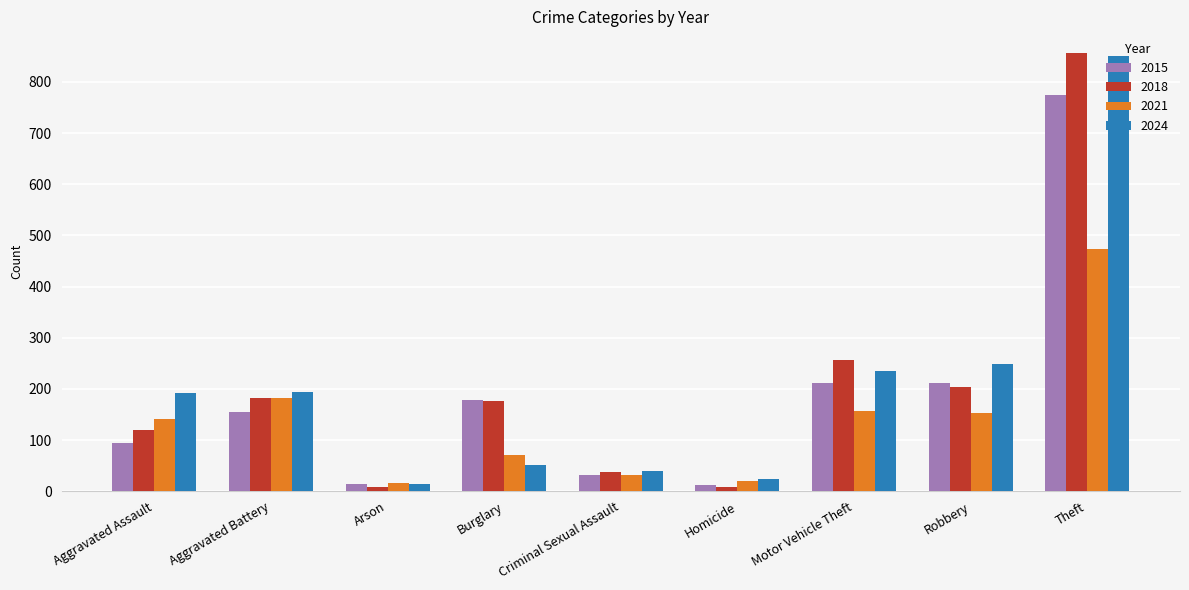

At how many categories does at least one series exceed 728?

1